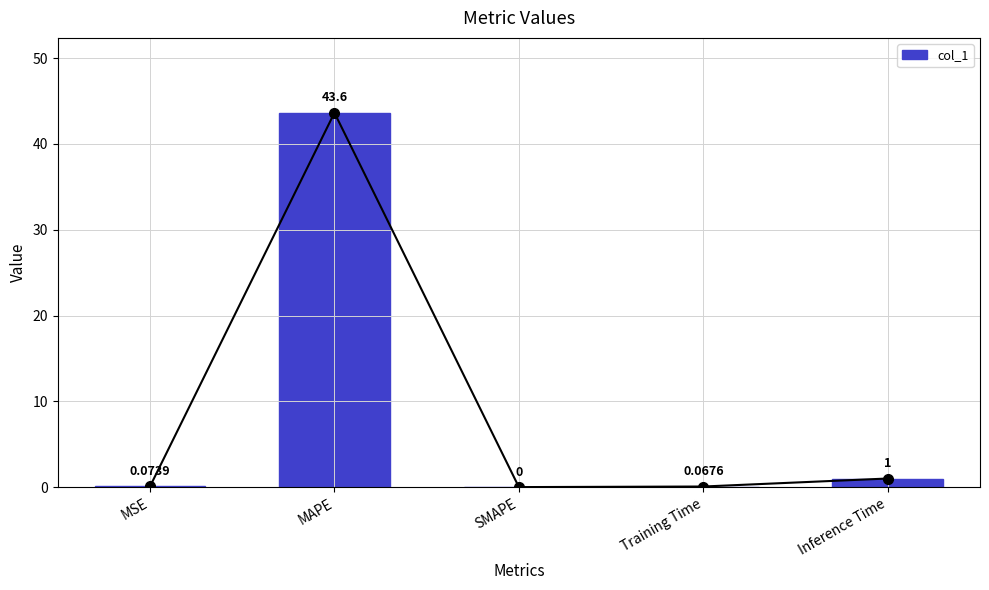

Between MSE and Inference Time, which is larger?

Inference Time